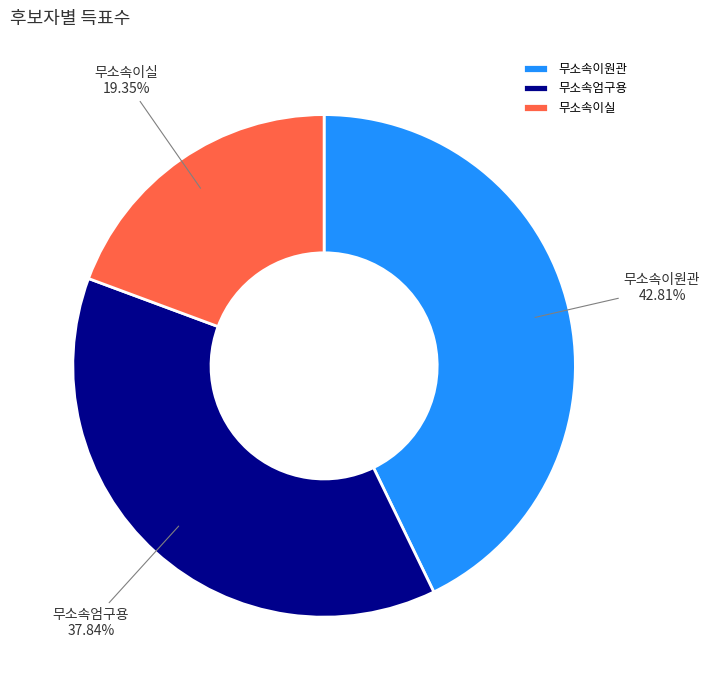

Approximately how many times larger is the value at 무소속엄구용 compared to 무소속이원관?

0.9